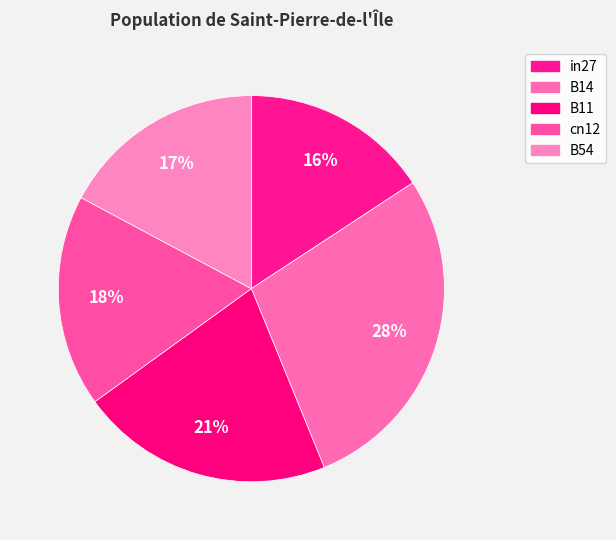

What is the largest slice in the pie chart?

B14